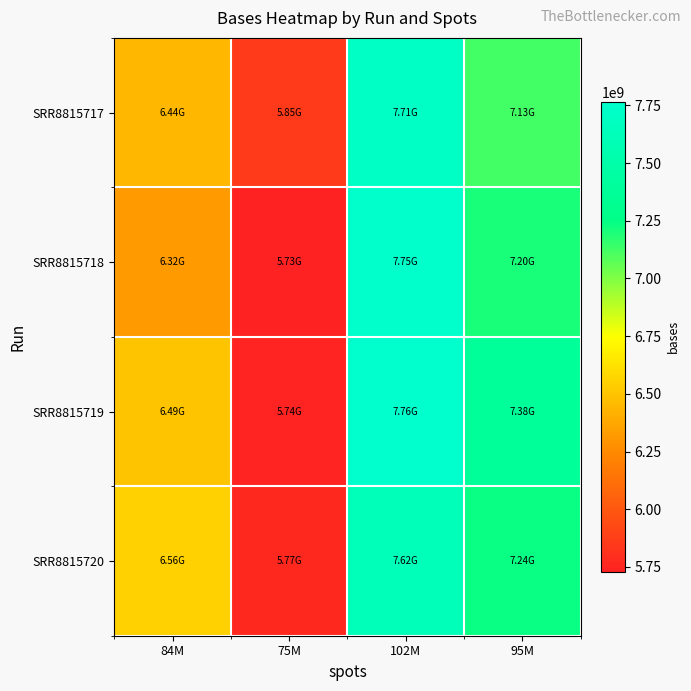

Which series has the largest total across all categories?

SRR8815719